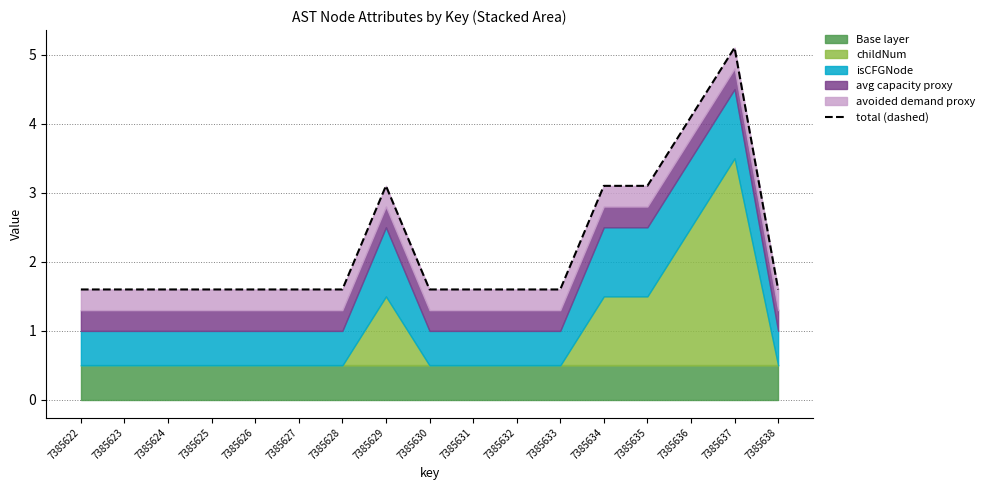

The value at 7385625 is 1.6. True or false?

True